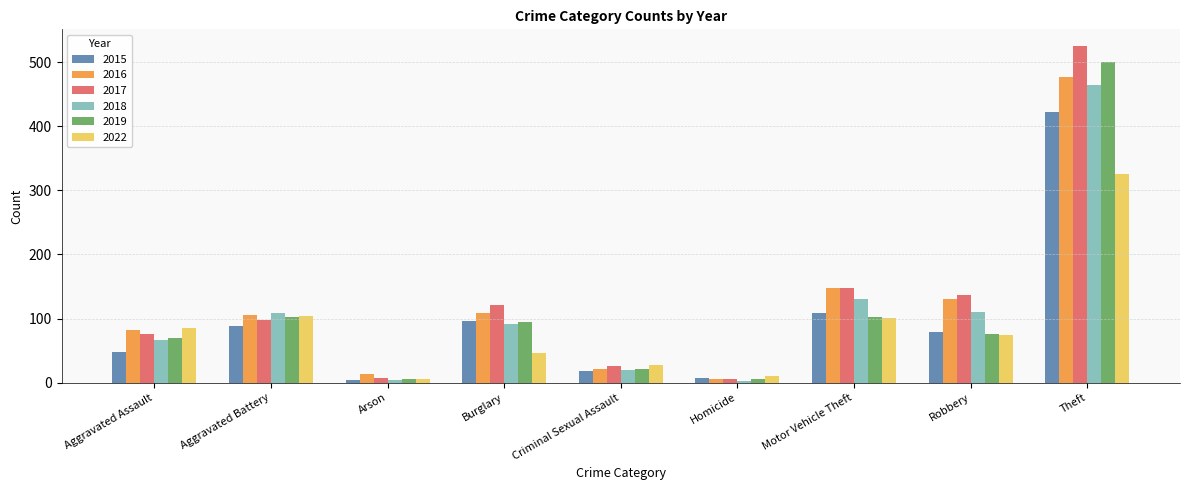

What is the label of the 5th bar from the right?

Criminal Sexual Assault